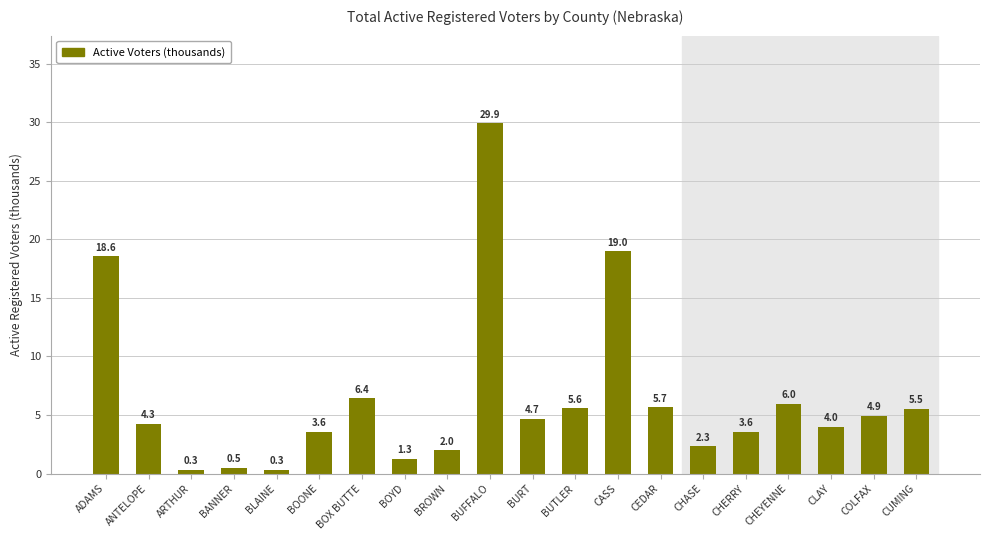

Approximately how many times larger is the value at CHASE compared to BUTLER?

0.4